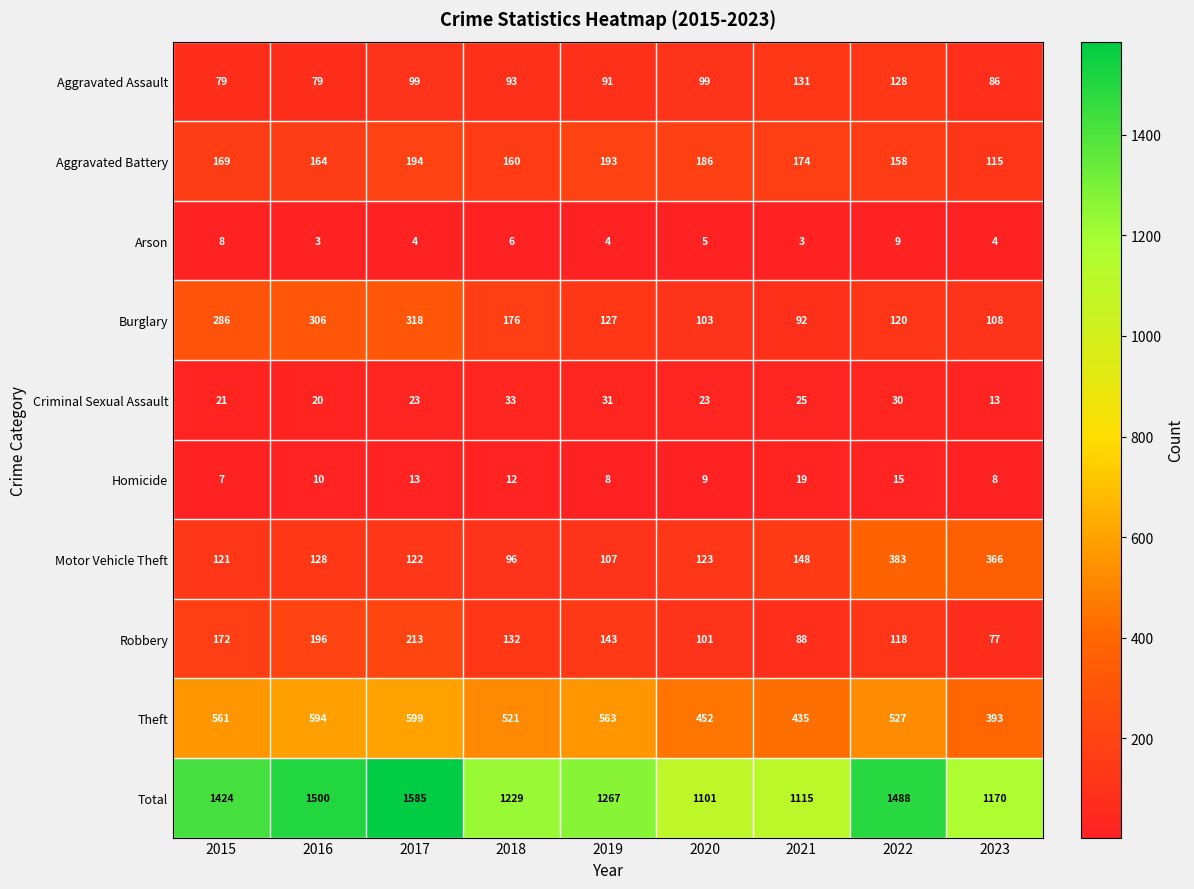

At which category is the sum across all series the highest?

2017